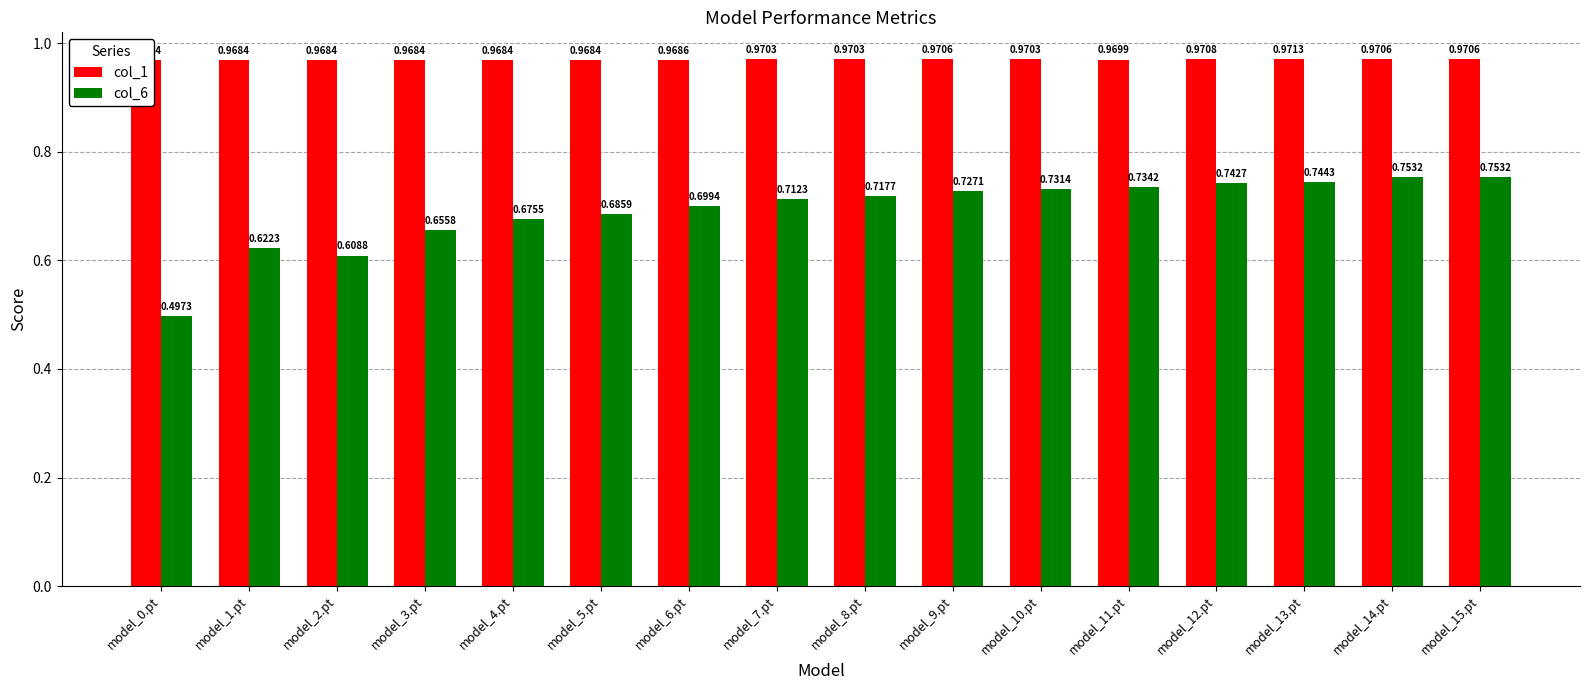

Rank the series by their maximum value, from lowest to highest.

col_6, col_1